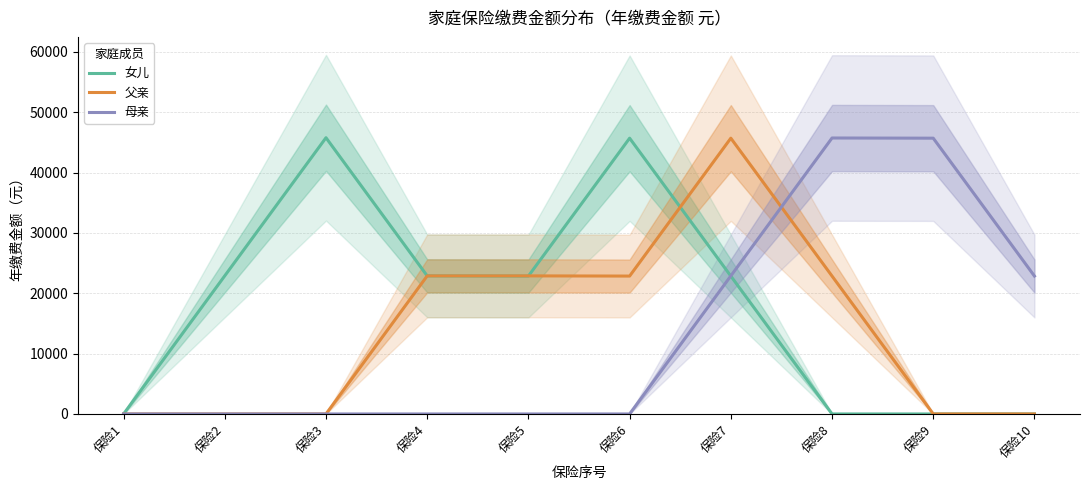

The 女儿 series shows 22897 at 保险2. True or false?

True